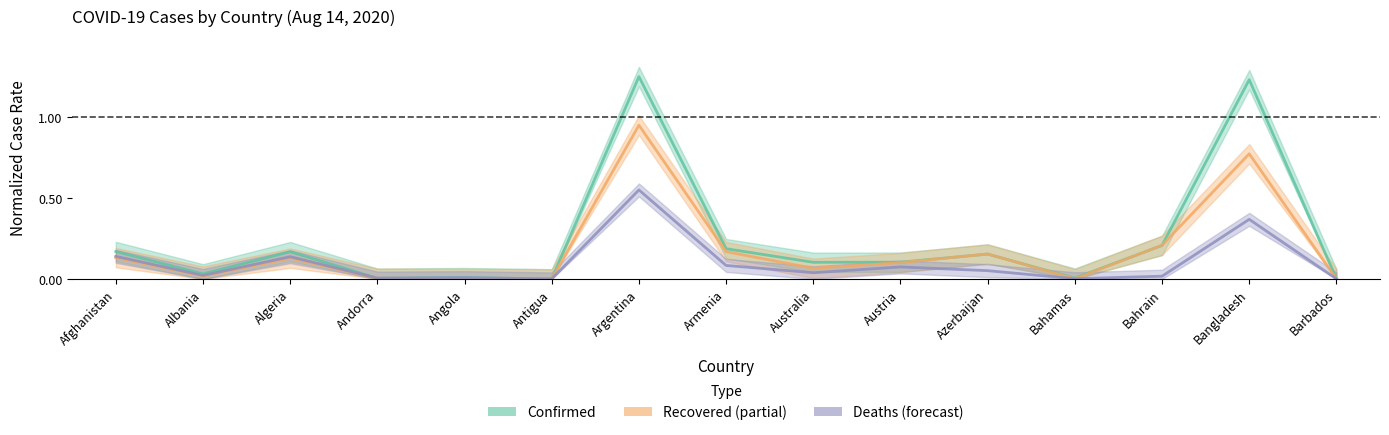

What is the average value of the Recovered series?

0.2